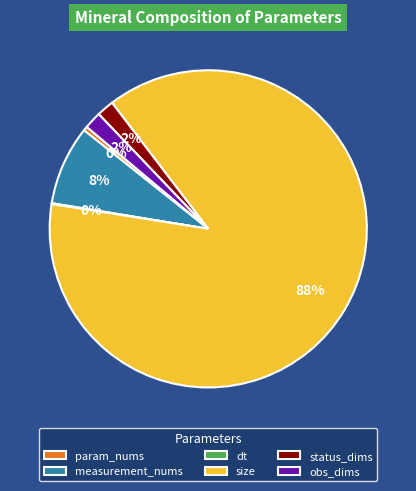

To the nearest percent, what percentage of the pie is obs_dims?

2%